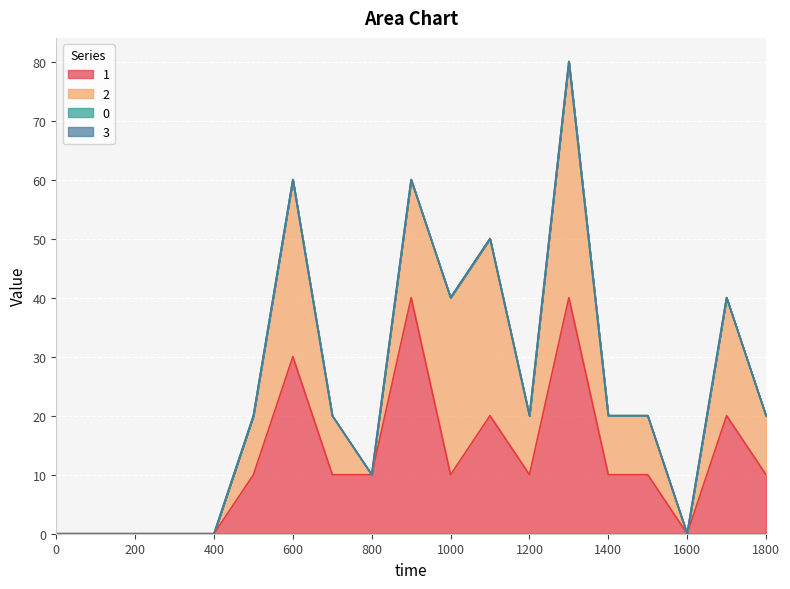

Between 1200 and 700, which is larger?

1200